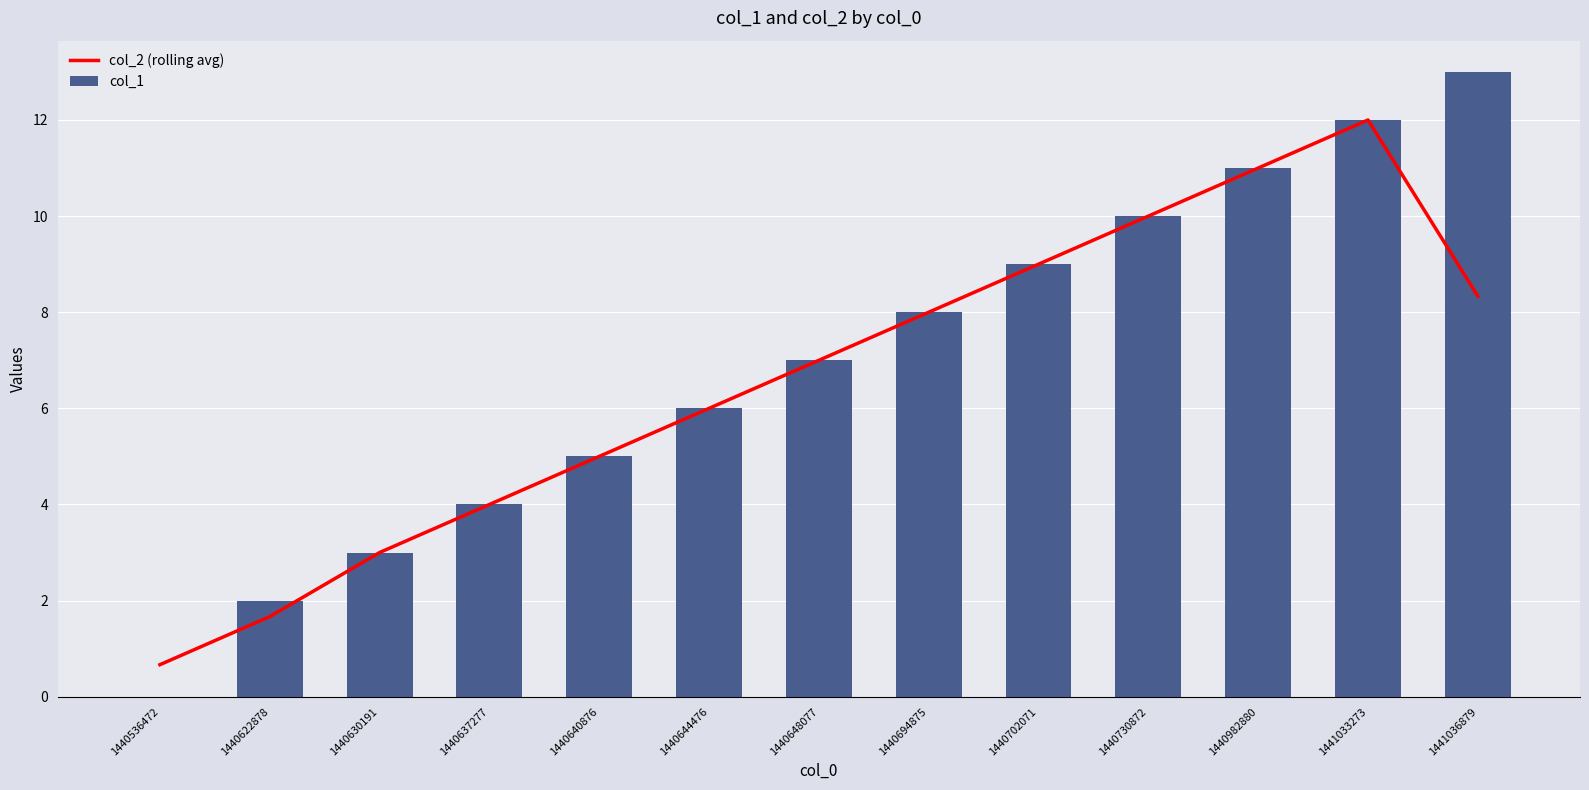

Which label corresponds to the smallest value in the chart?

1440536472